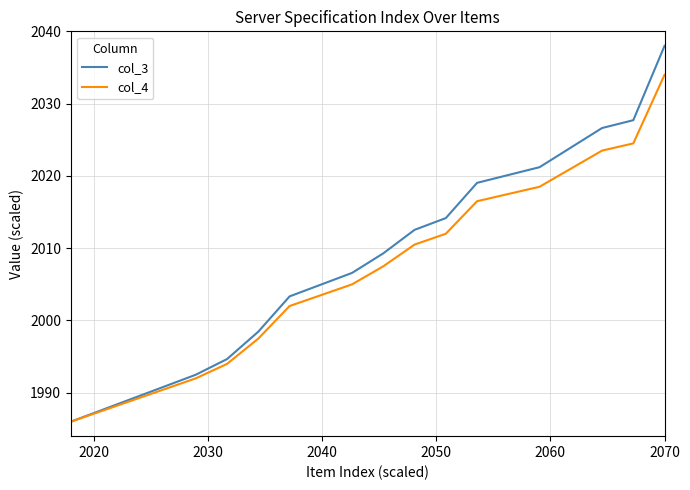

What is the sum of all col_3 values?

40166.9